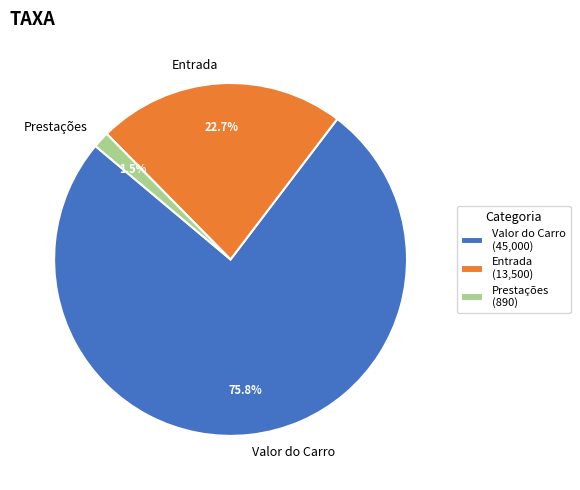

Count the number of slices in the pie.

3